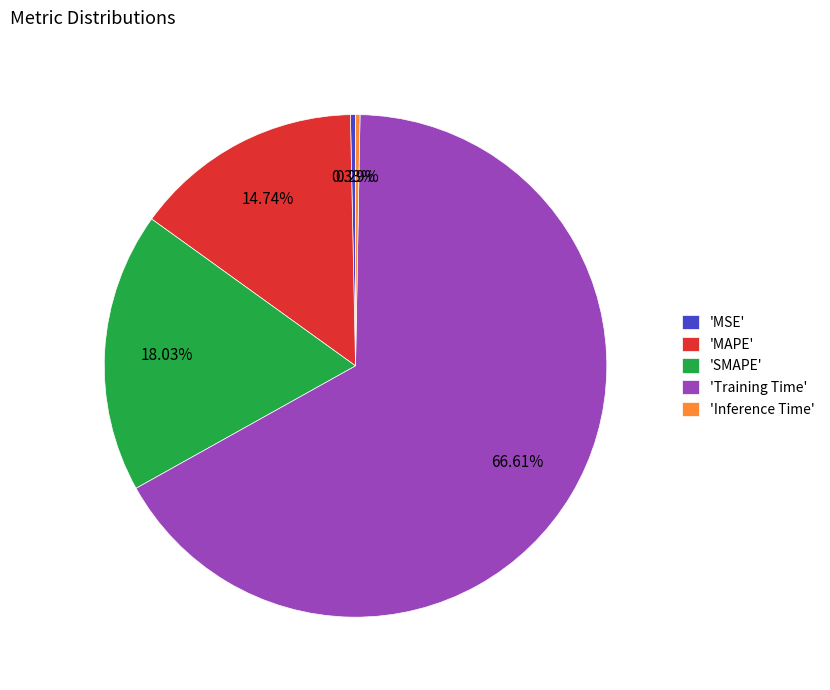

How many segments does this pie chart have?

5